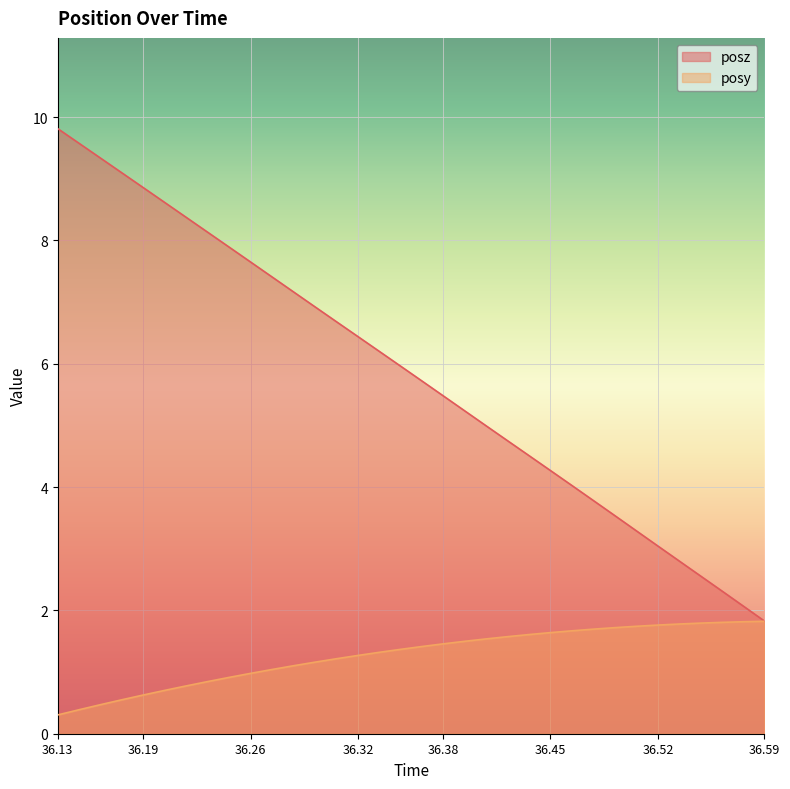

What is the spread (max minus min) of values at 36.13?

9.5